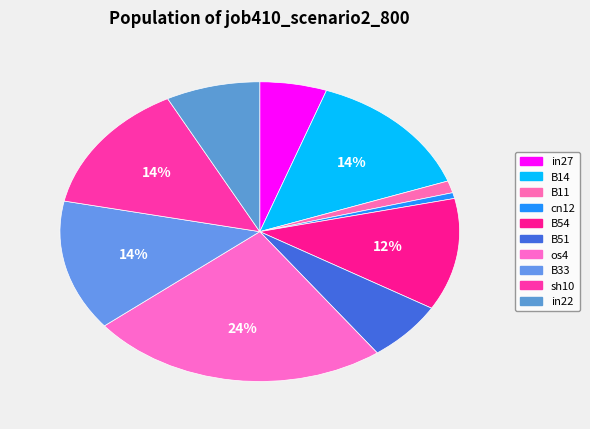

The in22 slice represents 16% of the pie. True or false?

False